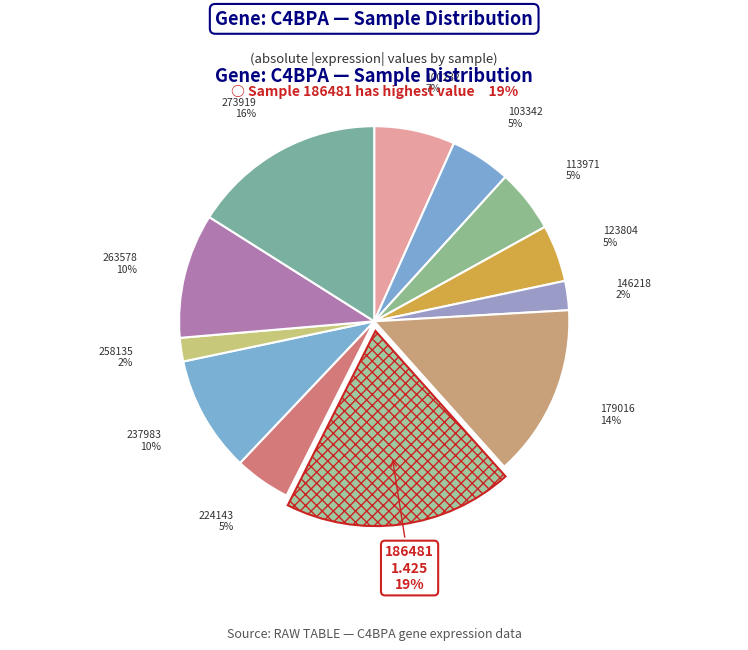

To the nearest percent, what is the difference between the largest and smallest slice percentages?

17%